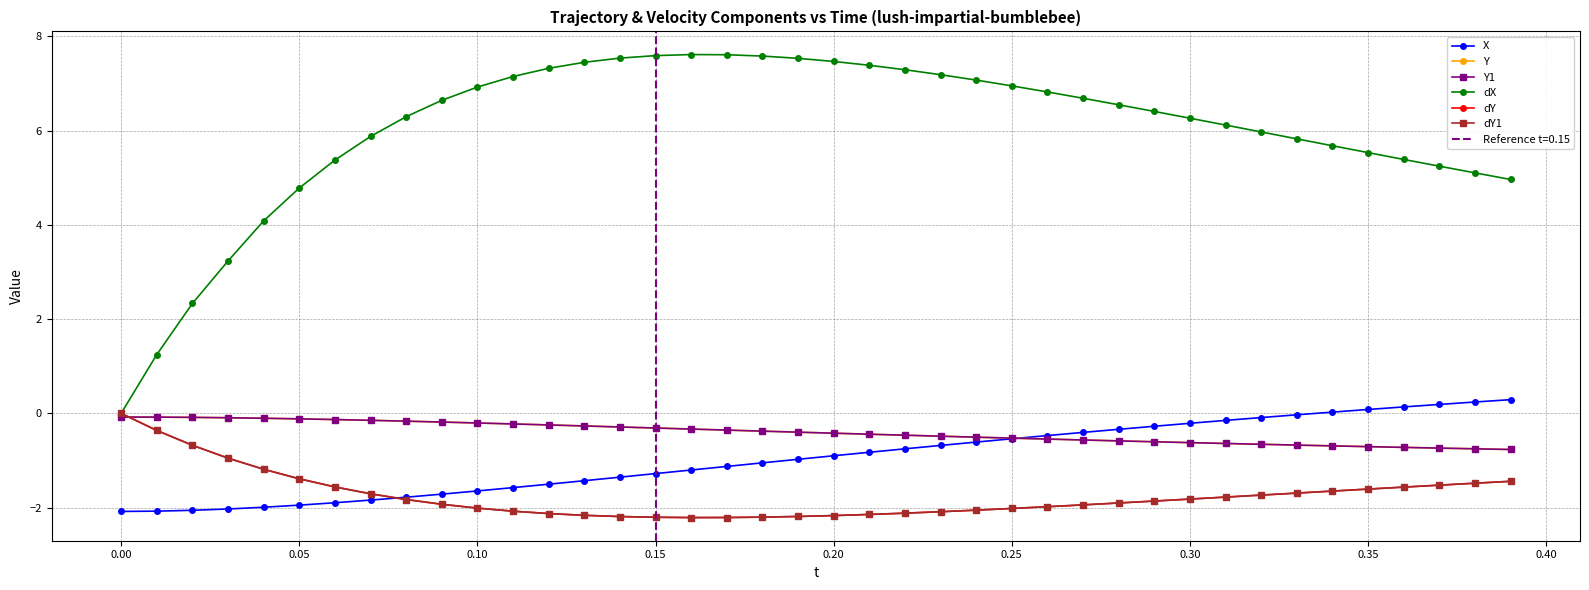

True or false: dY and dY1 cross at least once.

False